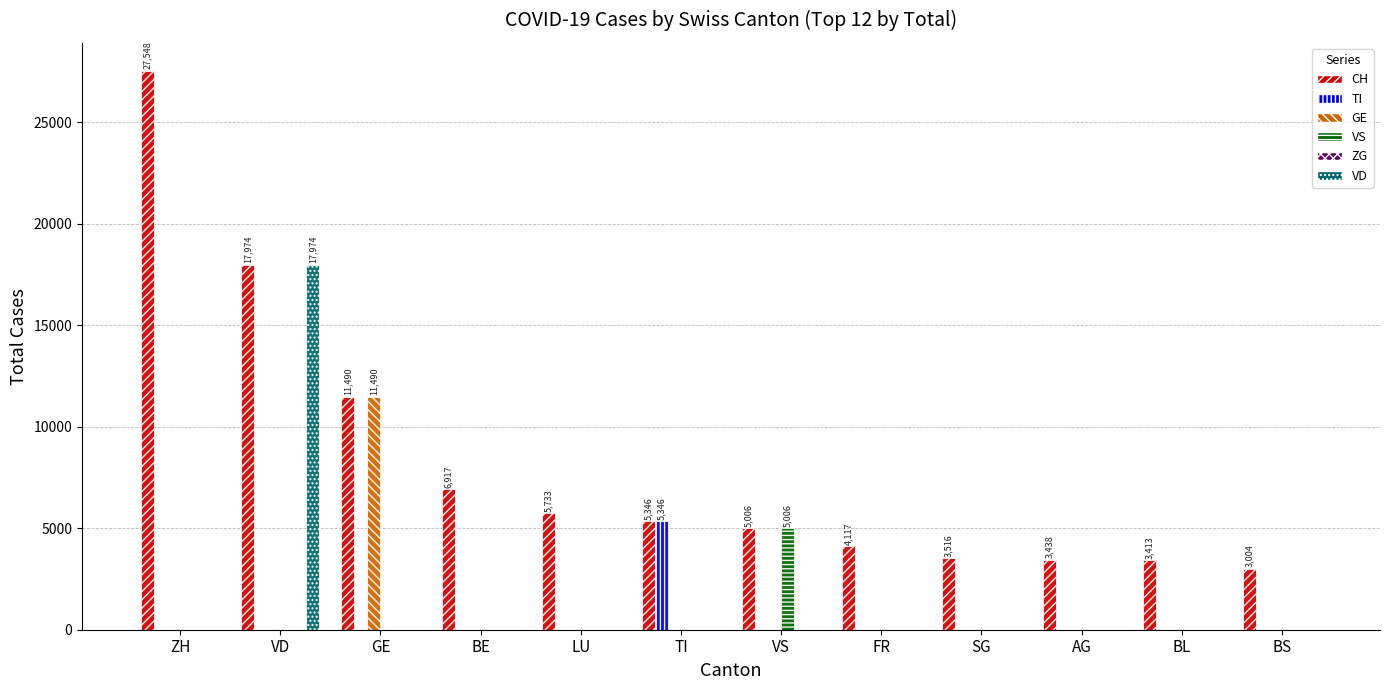

Which series changed the most between GE and TI?

GE